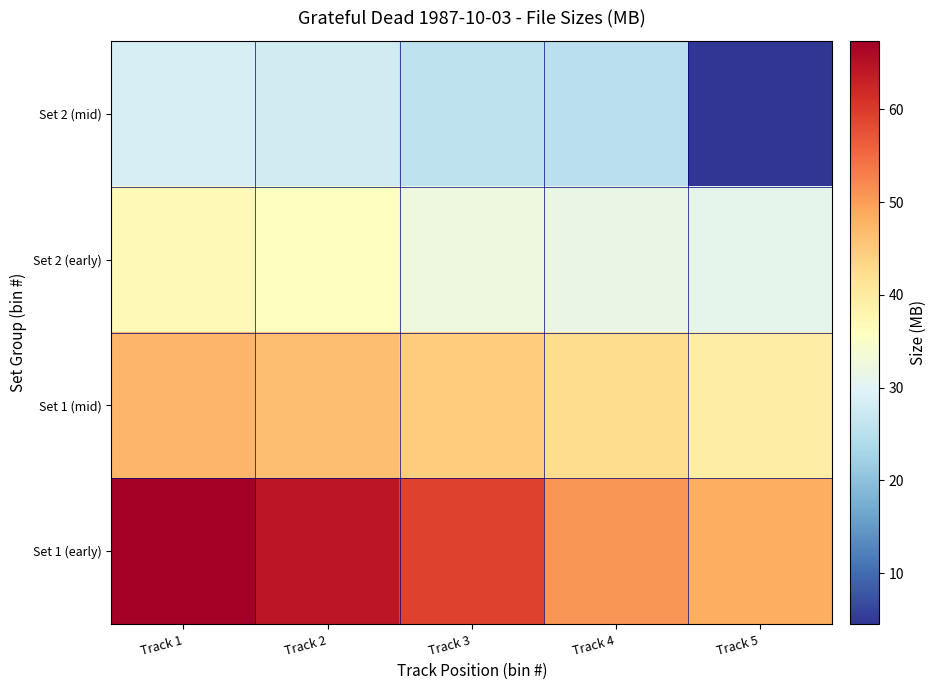

Reading right to left, extract all data points from this chart.

Set 1 (early): Track 5=48.3	Track 4=50.8	Track 3=59.1	Track 2=64.4	Track 1=67.4
Set 1 (mid): Track 5=39.4	Track 4=42.4	Track 3=44.6	Track 2=46.3	Track 1=47.3
Set 2 (early): Track 5=30.8	Track 4=31.8	Track 3=32.4	Track 2=35.9	Track 1=37.0
Set 2 (mid): Track 5=4.5	Track 4=25.2	Track 3=25.7	Track 2=27.9	Track 1=28.8